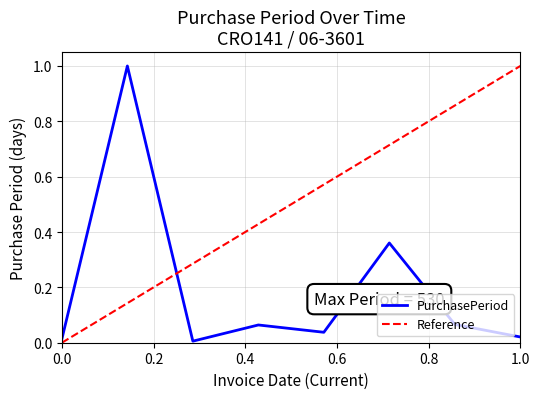

What is the highest value of the PurchasePeriod series?

1.0